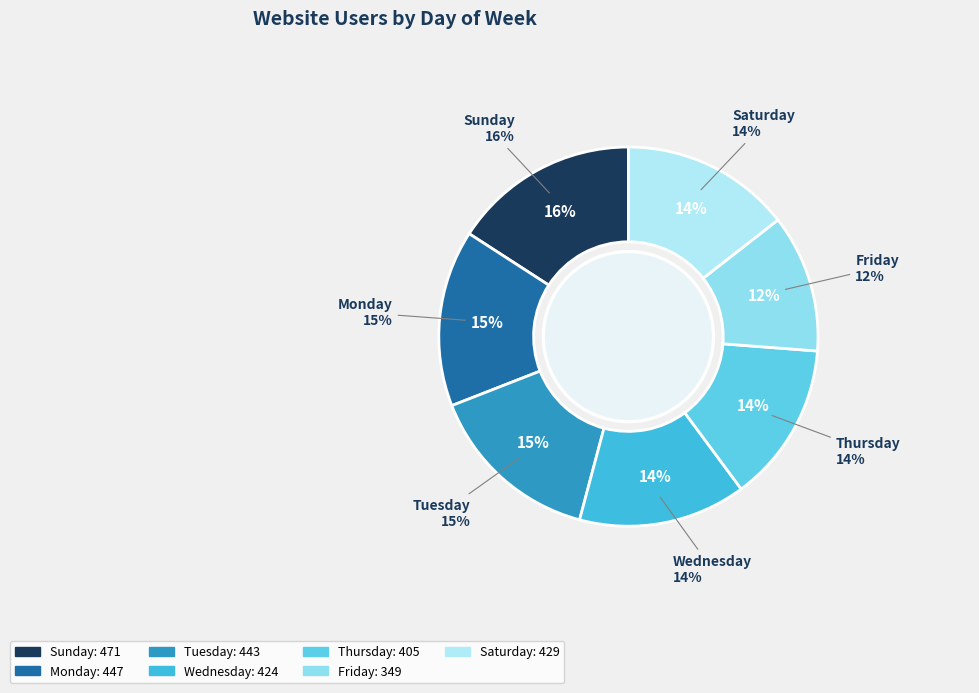

How many slices are in this pie chart?

7